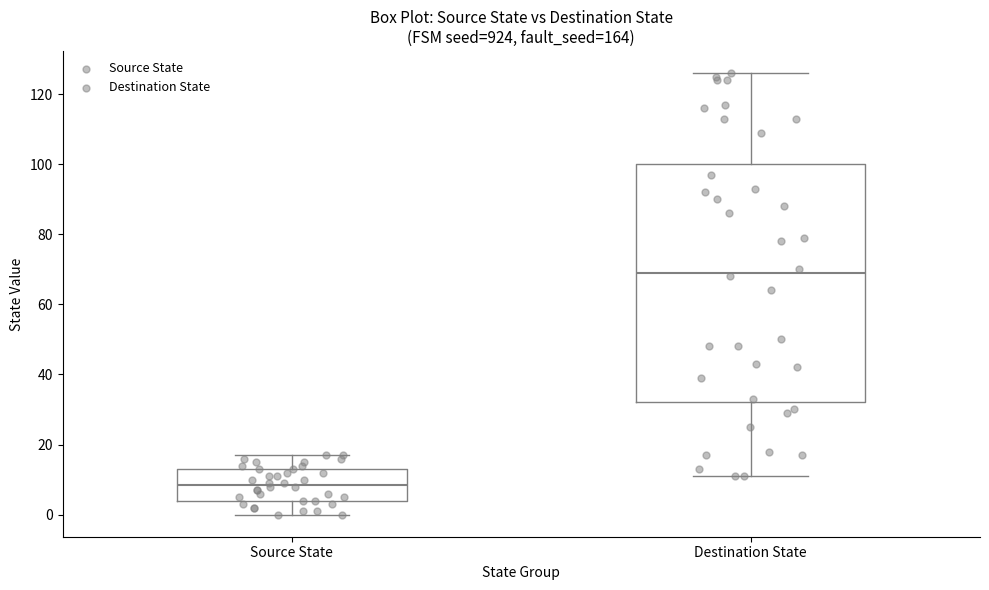

Reading left to right, transcribe this box plot: for each box, give where its median line is, the range the box spans, and where its two whiskers end, as read against the y-axis. The values are not printed on the chart, so give them approximately, as read against the axis.

Source State: median 8, box 4 to 14, whiskers 0 to 18
Destination State: median 70, box 32 to 100, whiskers 12 to 126